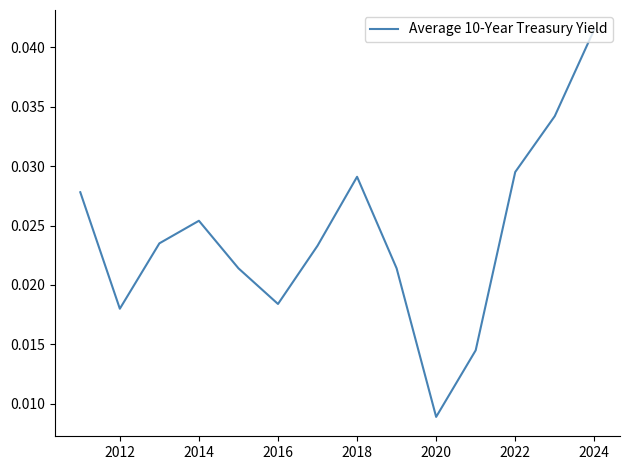

How many lines are shown in the chart?

1